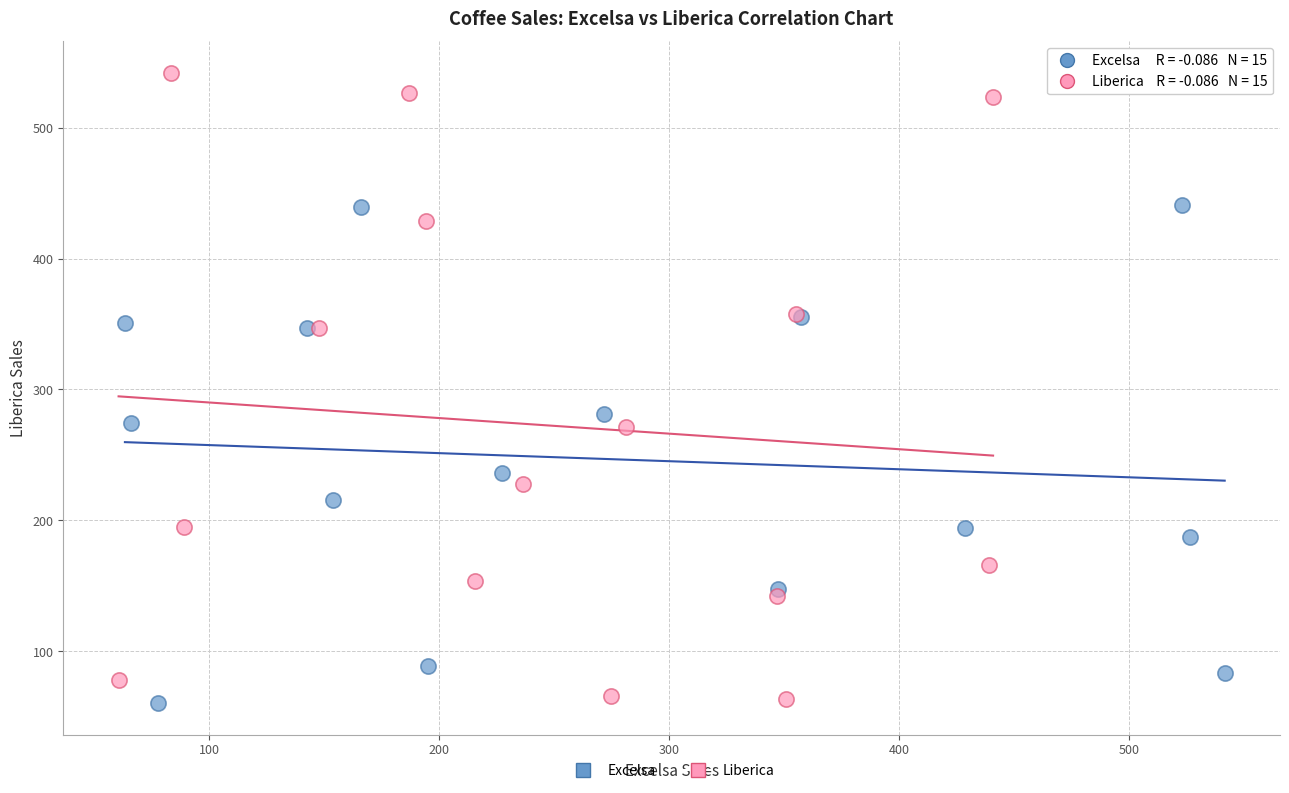

Which series contains the highest Y value?

Liberica